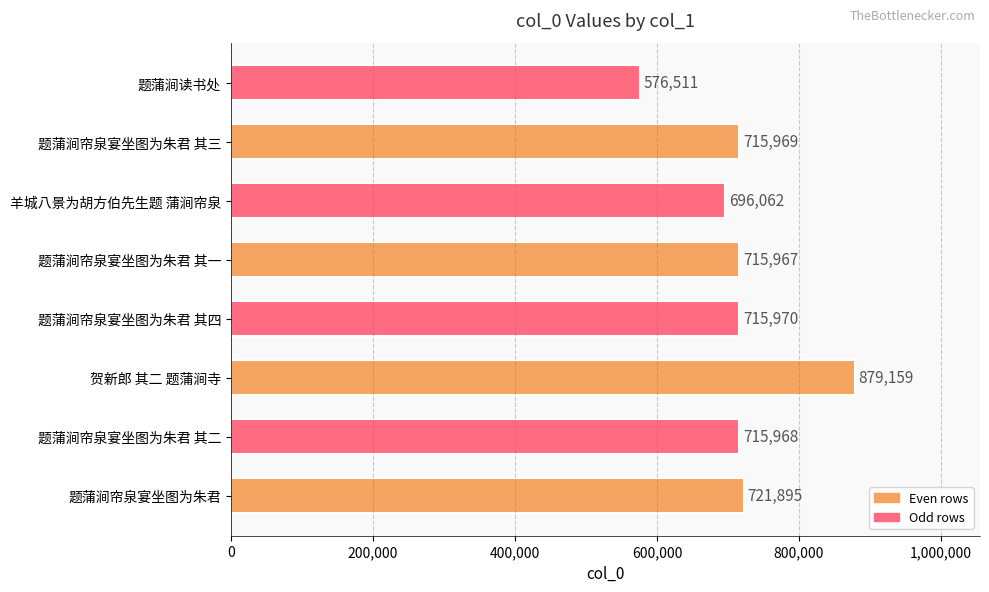

What is the sum of the values at 题蒲涧读书处 and 题蒲涧帘泉宴坐图为朱君?

1298406